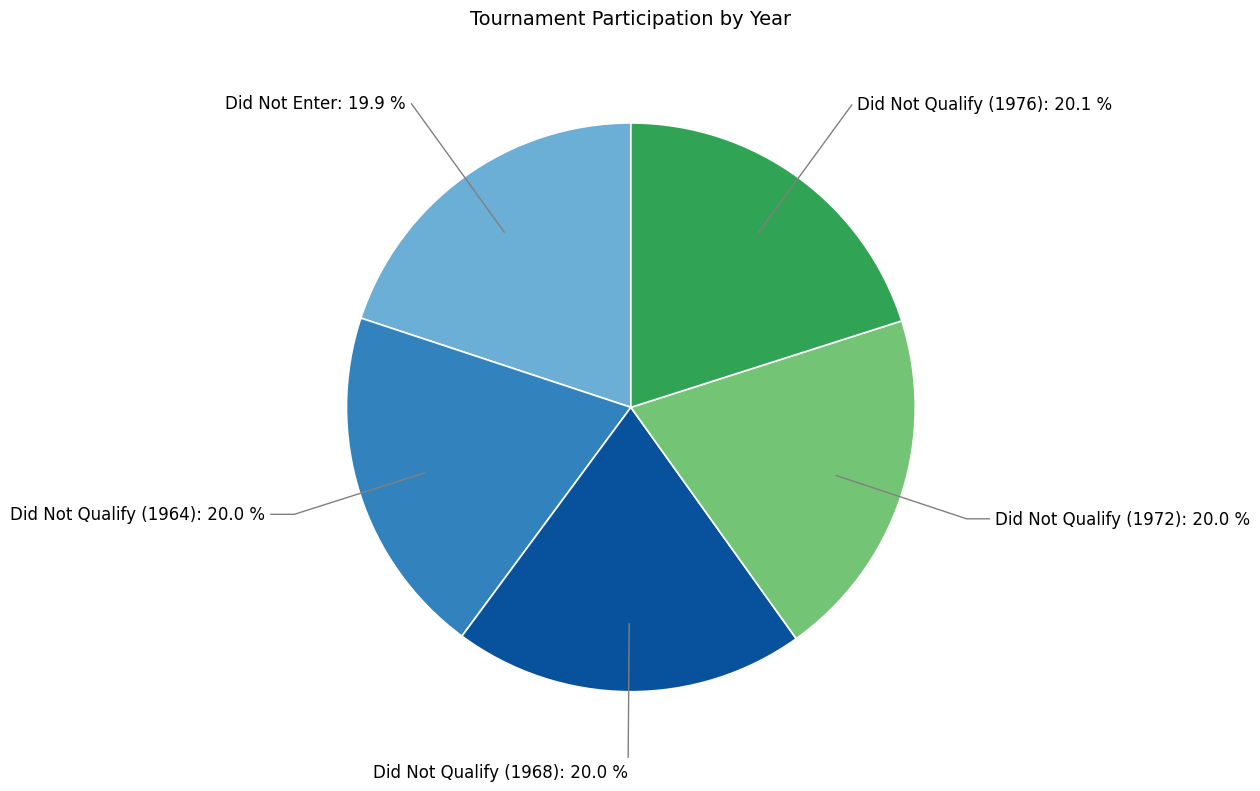

Is there a majority slice in this chart?

No